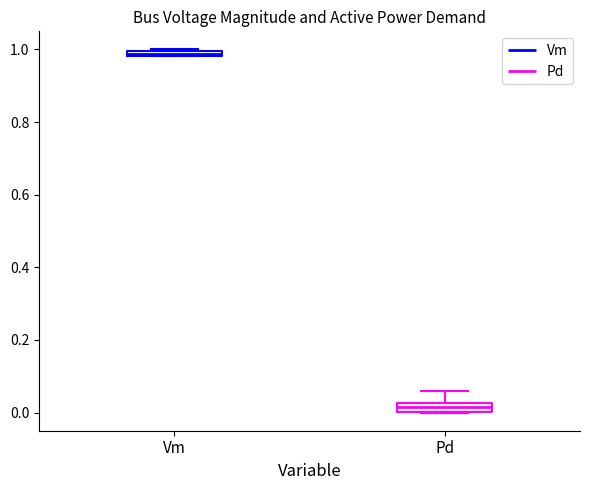

Where is the upper edge of the box for Vm on the y-axis? The values are not printed on the chart, so give them approximately, as read against the axis.

1.00